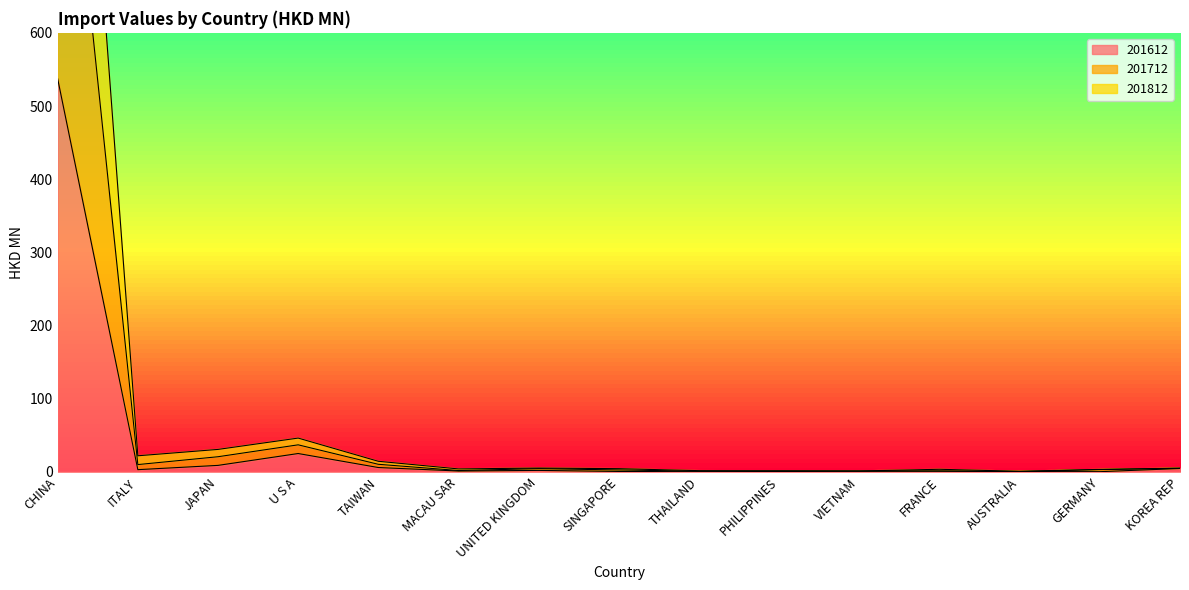

How many categories are shown in the chart?

15